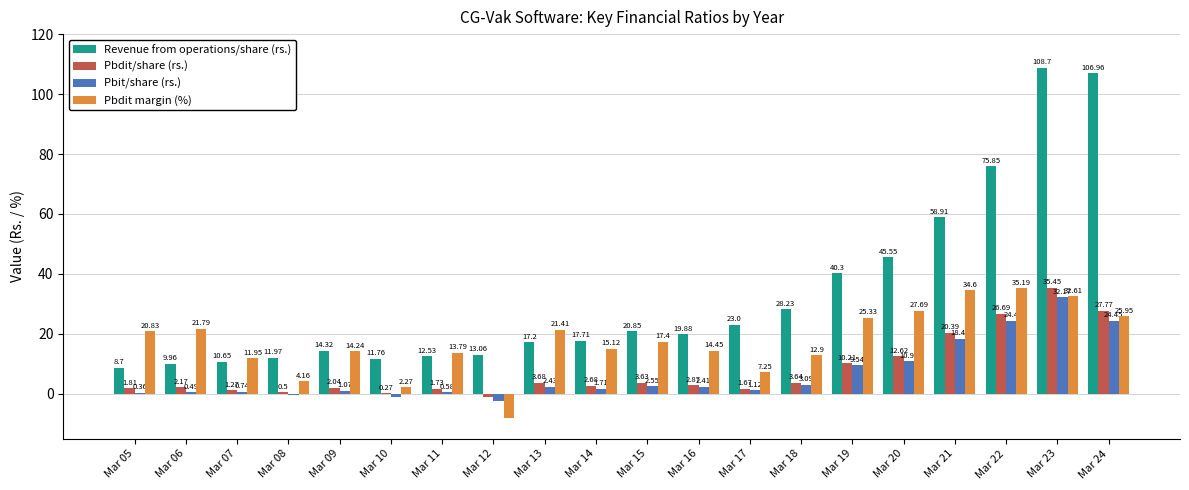

Which series changed the most between Mar 05 and Mar 19?

Revenue from operations/share (rs.)